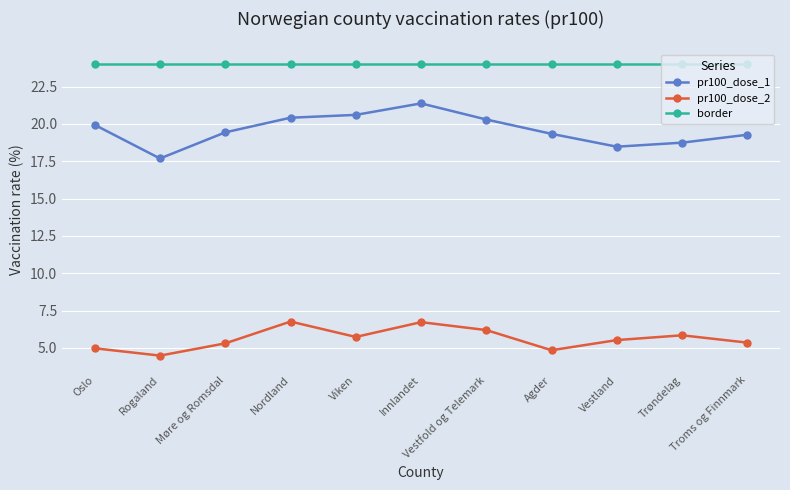

What is the average value of the pr100_dose_1 series?

19.6